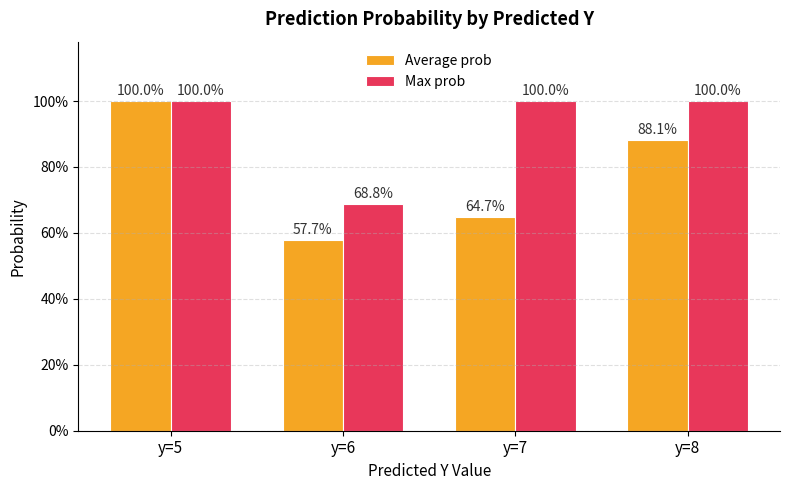

What are all the series names shown in the legend?

Average prob, Max prob